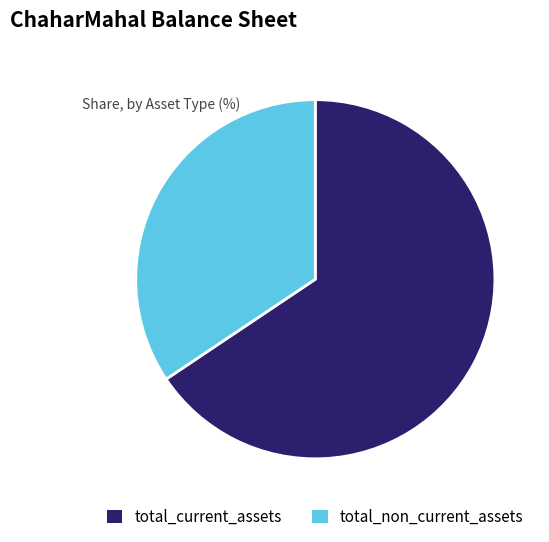

Is there any slice that represents more than half of the pie?

Yes